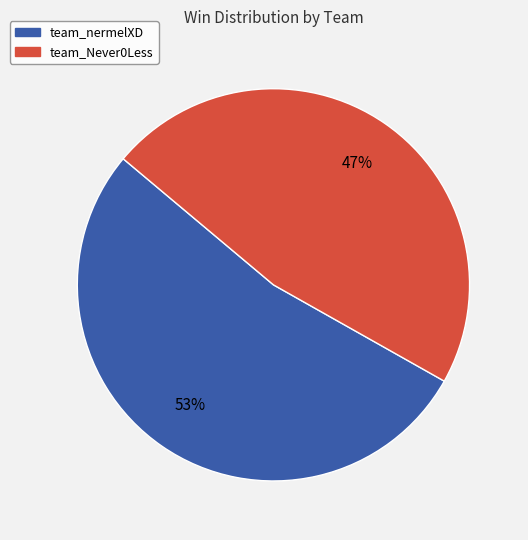

Do team_Never0Less and team_nermelXD together represent more than half of the pie?

Yes